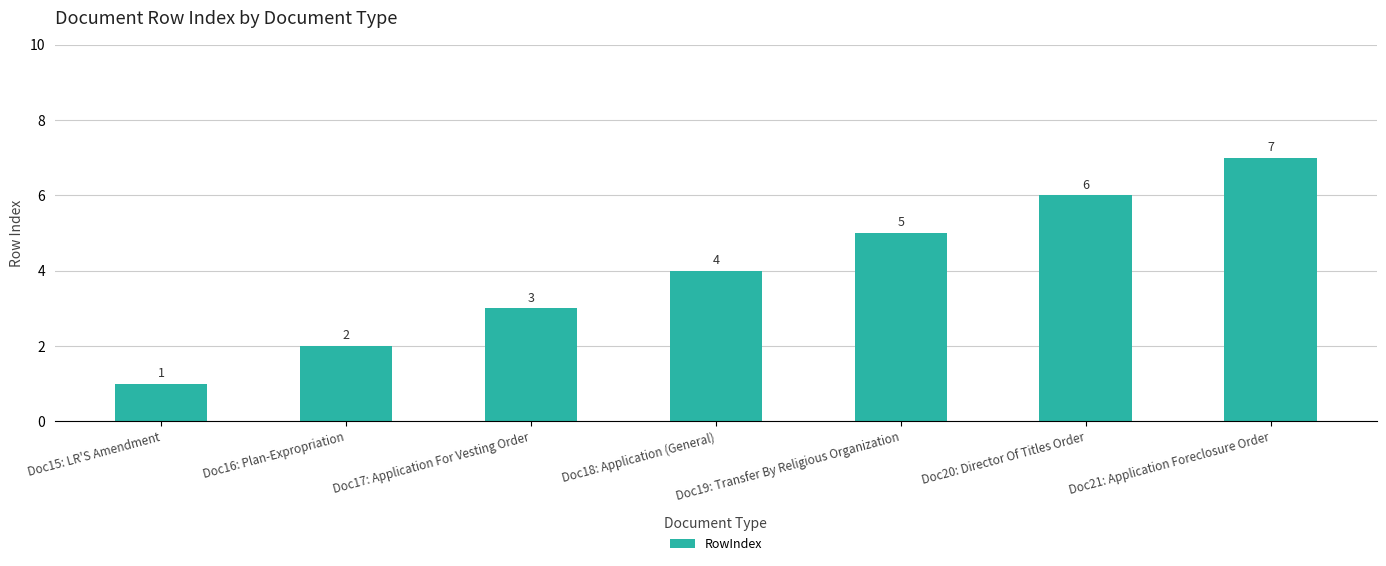

Which category has the lowest value across all series?

Doc15: LR'S Amendment